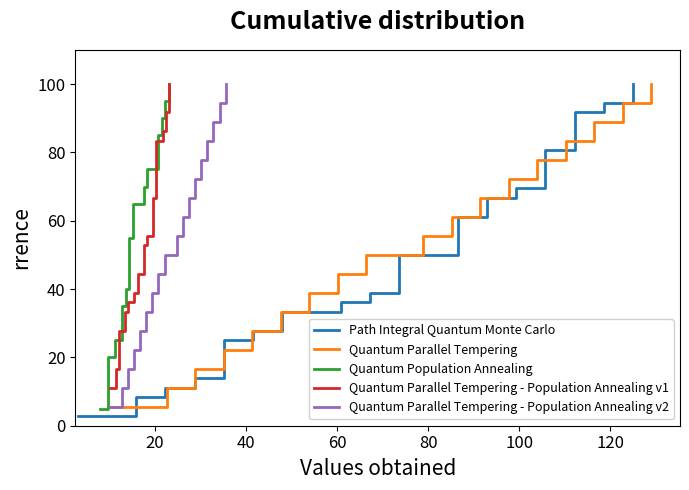

The value of Path Integral Quantum Monte Carlo at 17 is 59.3. True or false?

False